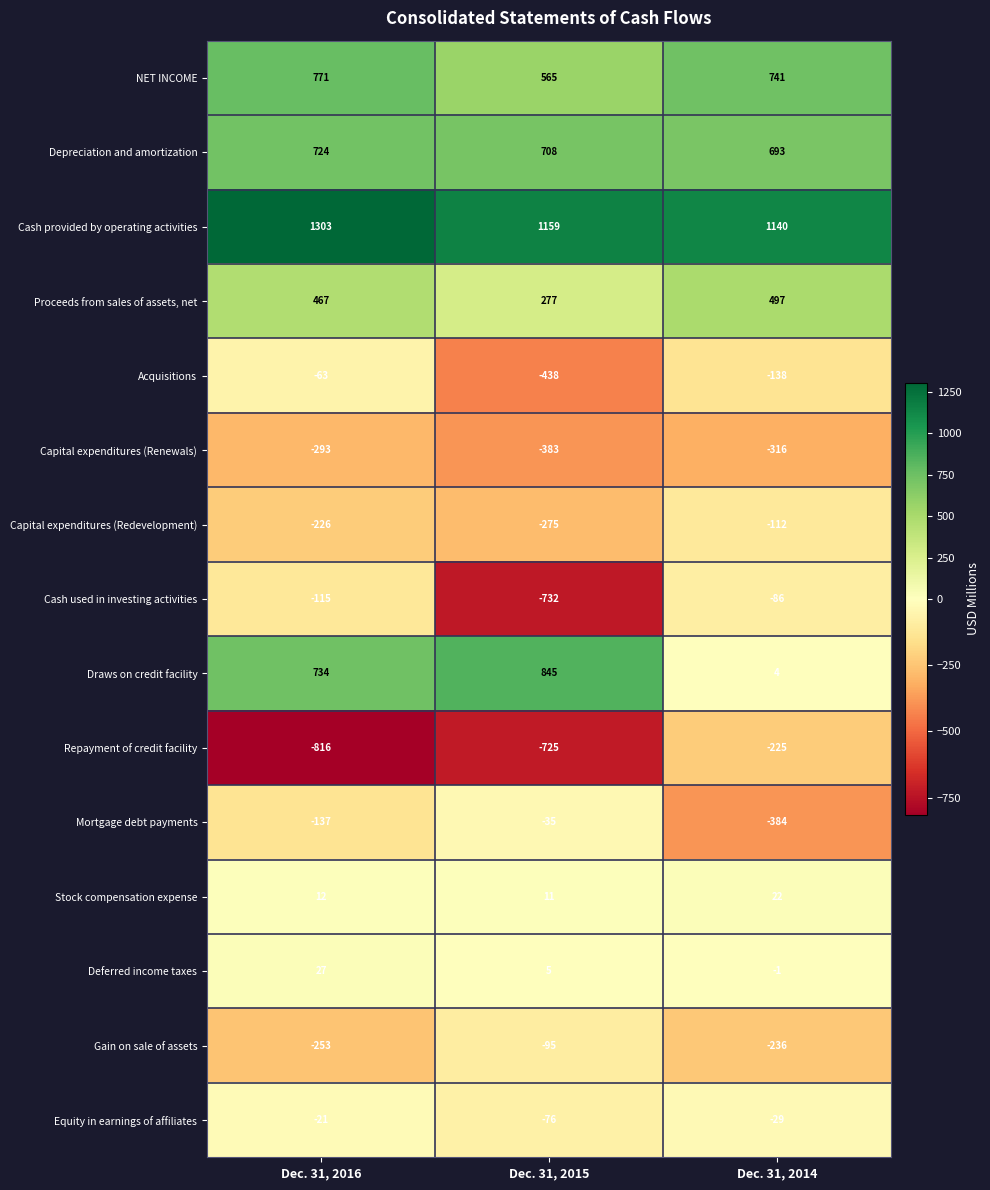

True or false: Stock compensation expense has a value of 12 at Dec. 31, 2016.

True